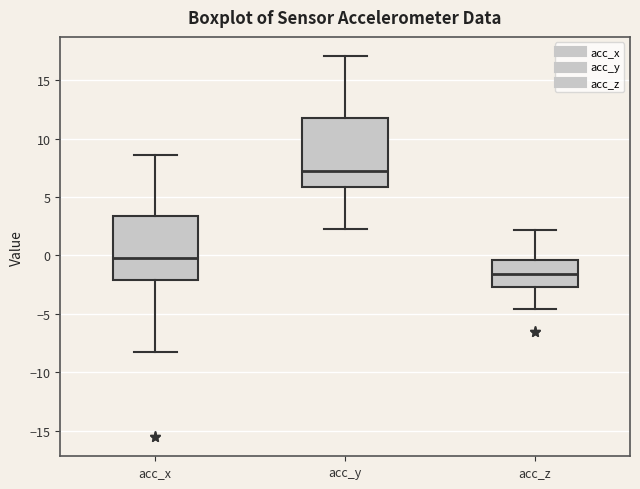

Reading left to right, transcribe this box plot: for each box, give where its median line is, the range the box spans, and where its two whiskers end, as read against the y-axis. The values are not printed on the chart, so give them approximately, as read against the axis.

acc_x: median 0.0, box -2.0 to 3.5, whiskers -8.5 to 8.5
acc_y: median 7.0, box 6.0 to 12.0, whiskers 2.5 to 17.0
acc_z: median -1.5, box -2.5 to -0.5, whiskers -4.5 to 2.0